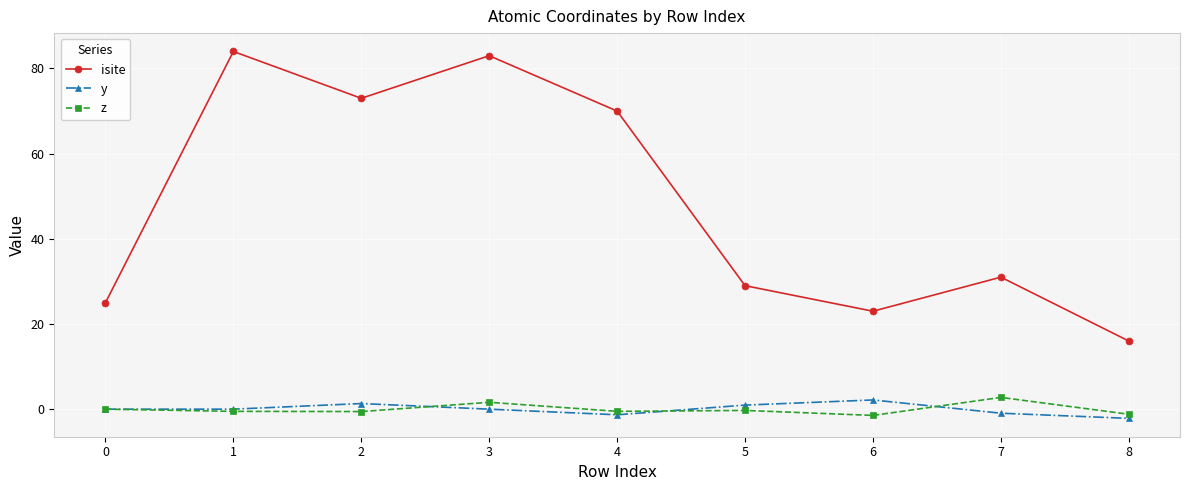

Which series has the largest range (max minus min)?

isite